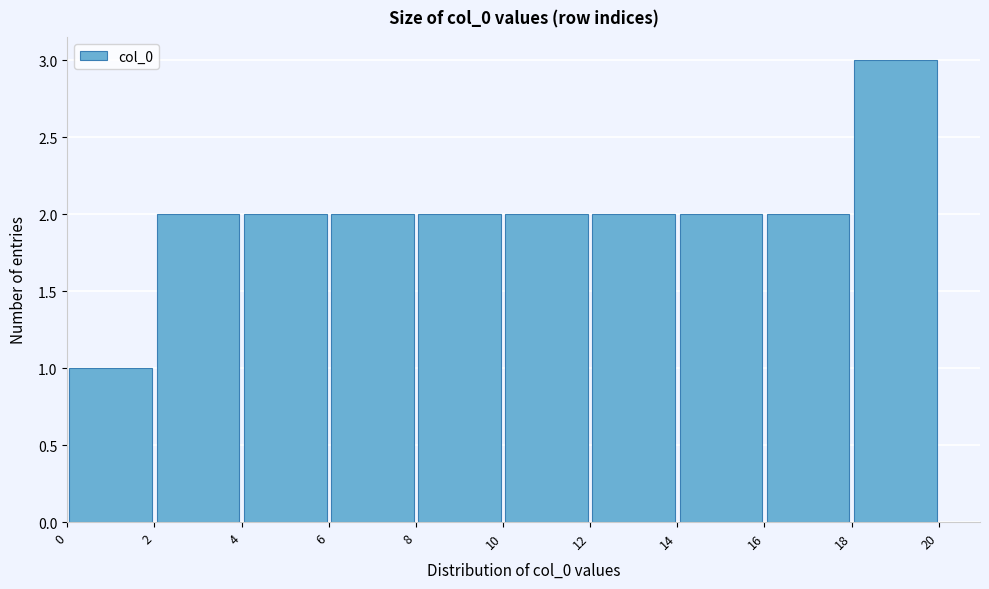

Reading left to right, transcribe this chart: for each bar, give the range it covers on the x-axis and its height. The values are not printed on the chart, so give them approximately, as read against the axis.

0 to 2: 1
2 to 4: 2
4 to 6: 2
6 to 8: 2
8 to 10: 2
10 to 12: 2
12 to 14: 2
14 to 16: 2
16 to 18: 2
18 to 20: 3